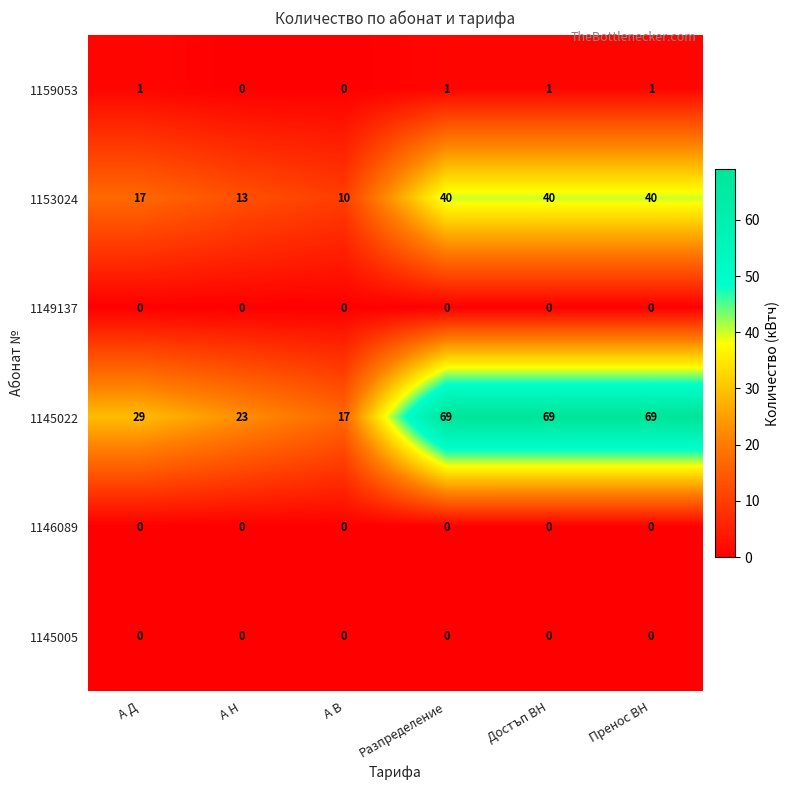

Is it true that 1153024 equals 40 at Достъп ВН?

True